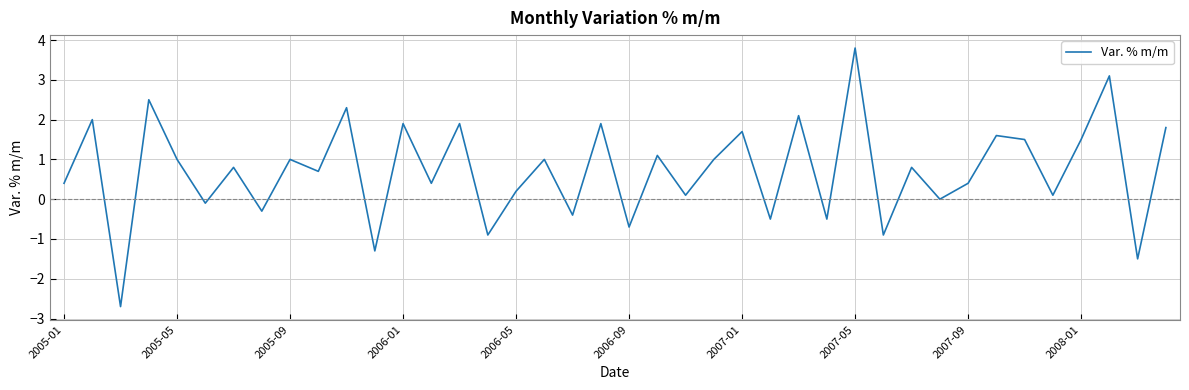

What is the greatest value displayed?

3.8